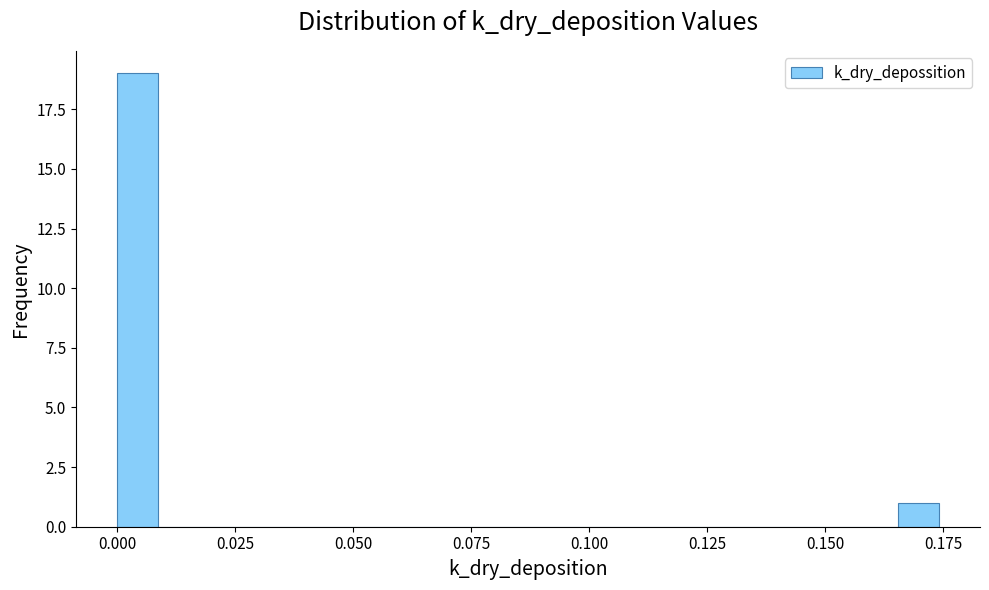

Around what value on the x-axis is the tallest bar? Give the approximate position of its centre, as read against the axis.

0.005